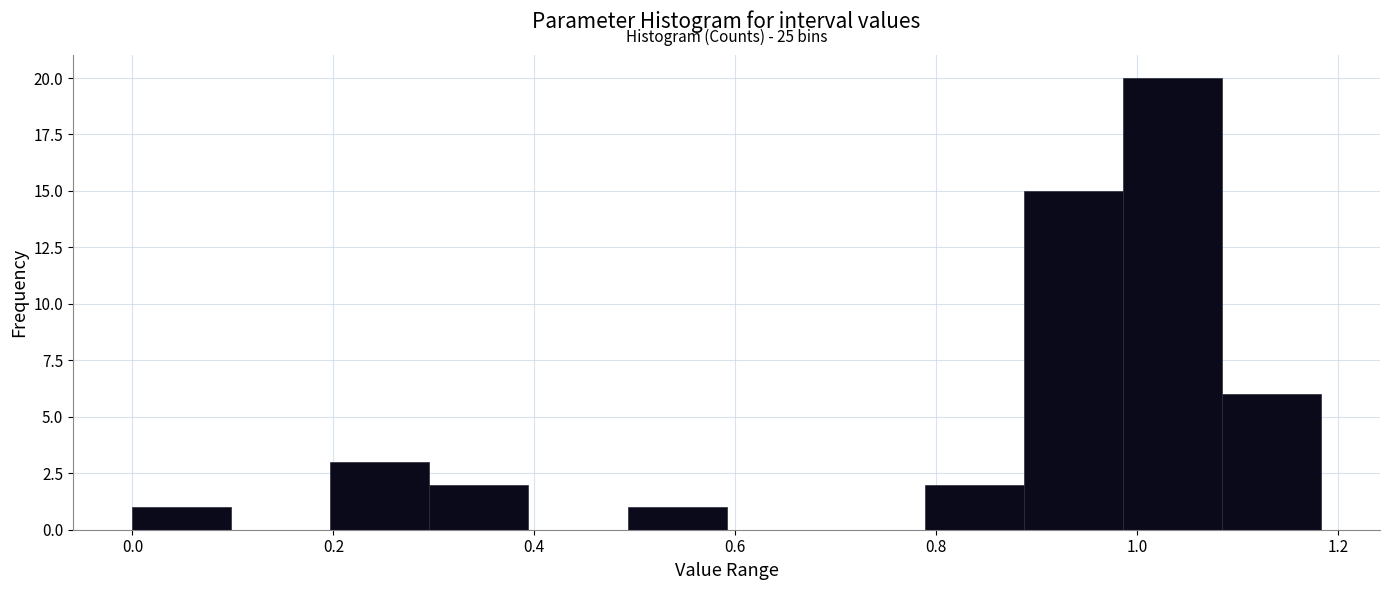

Which range on the x-axis has the tallest bar?

0.98 to 1.08